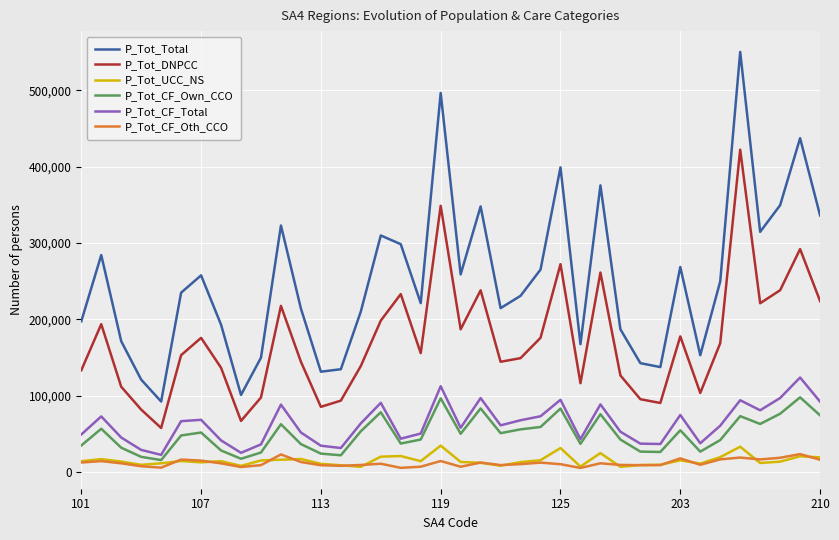

Which series has the widest spread of values?

P_Tot_Total